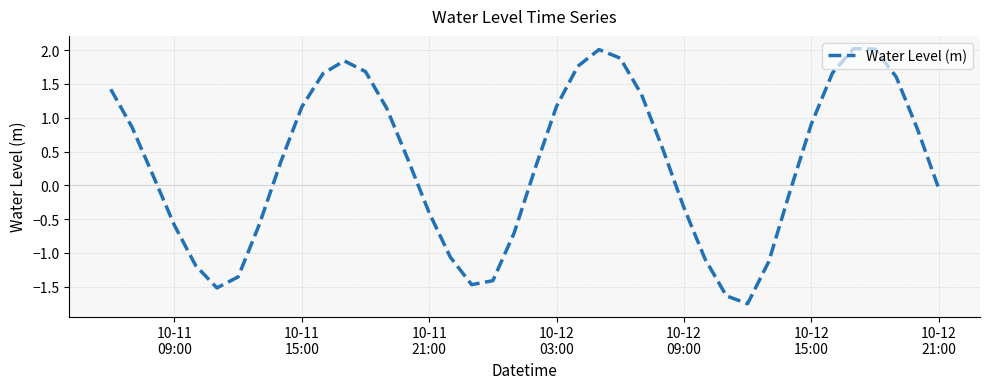

How many categories are shown in the chart?

40